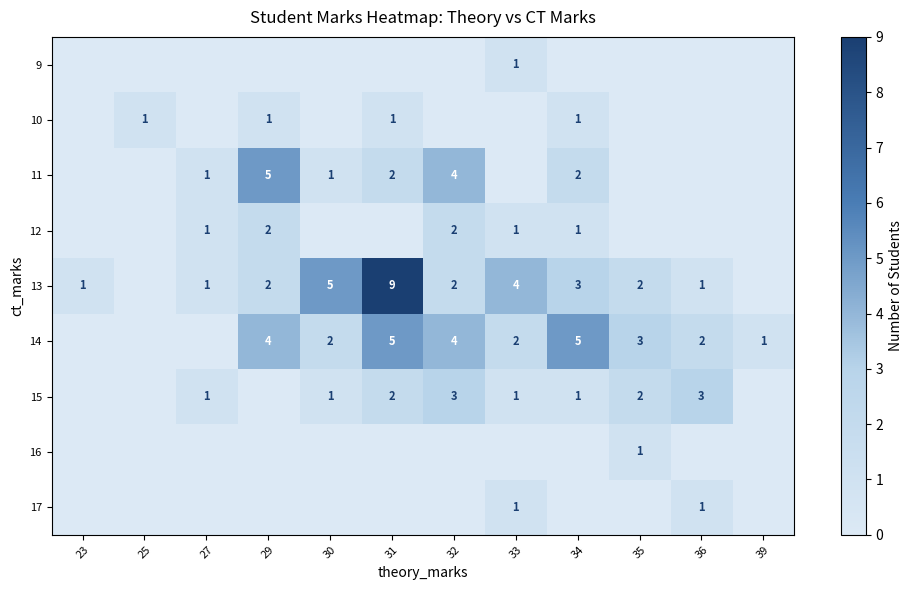

The value of 12 at 29 is 1. True or false?

False